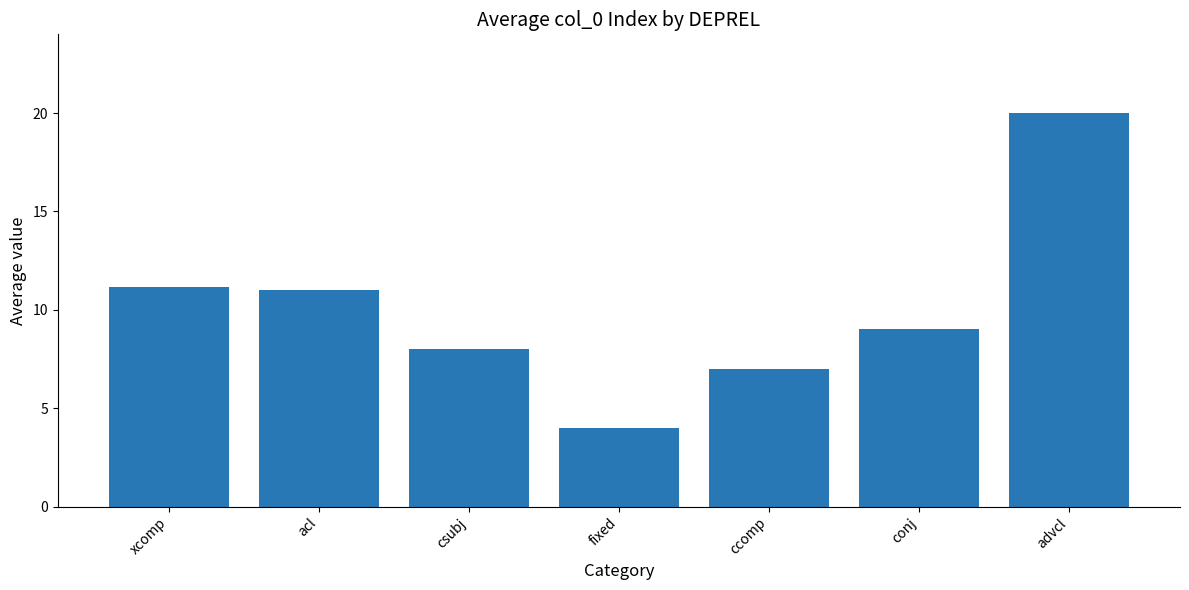

What is the label of the 2nd bar from the right?

conj